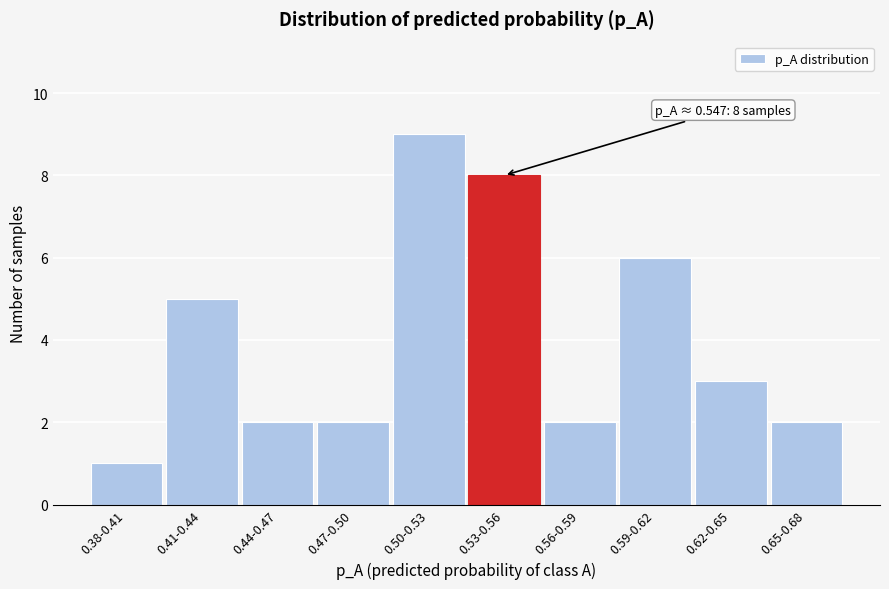

Reading right to left, list all the values displayed in this chart.

0.65-0.68=2	0.62-0.65=3	0.59-0.62=6	0.56-0.59=2	0.53-0.56=8	0.50-0.53=9	0.47-0.50=2	0.44-0.47=2	0.41-0.44=5	0.38-0.41=1